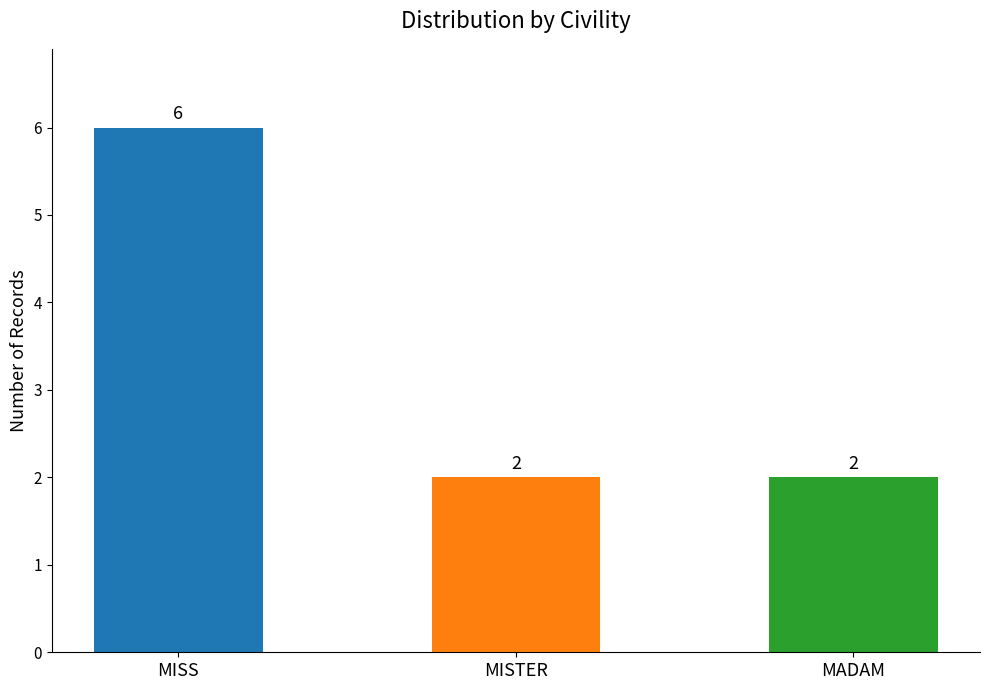

True or false: the data shows 2 at MADAM.

True